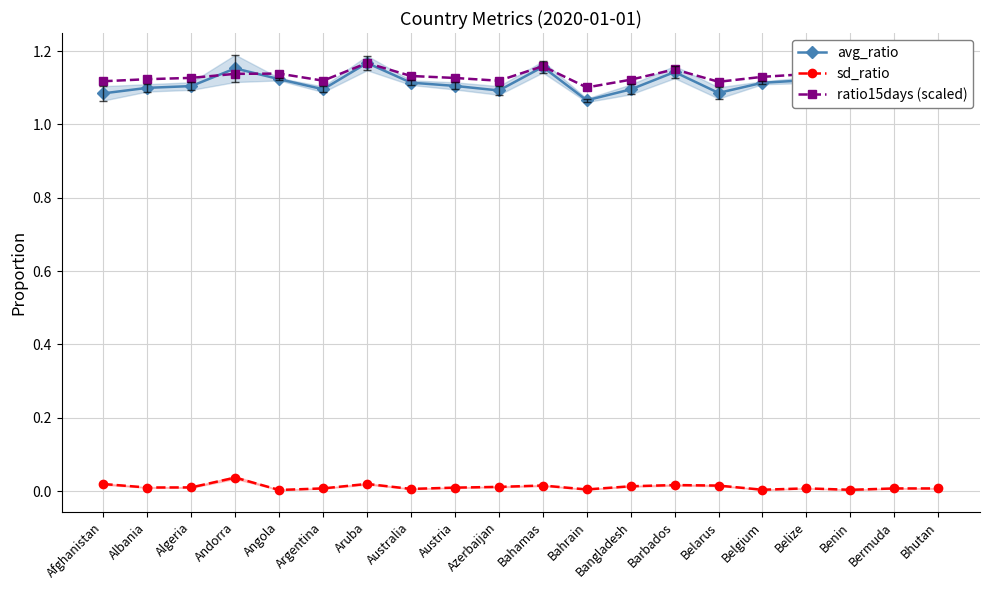

How many lines are shown in the chart?

3